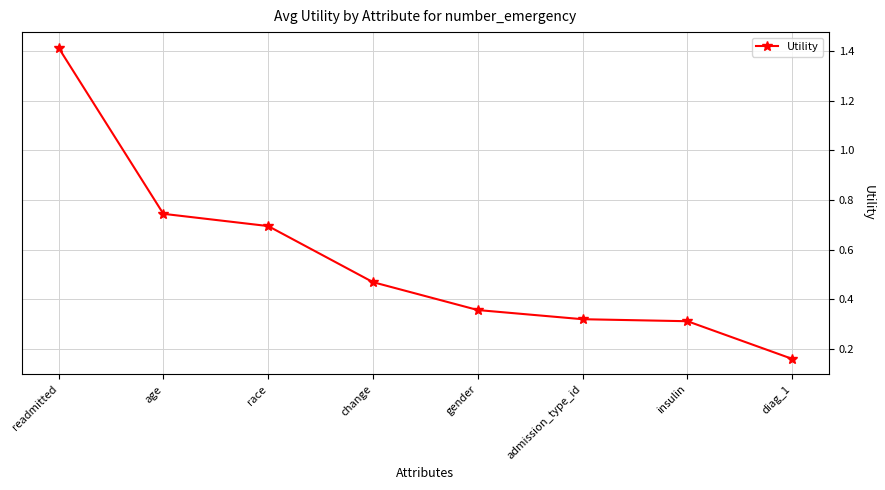

The value at gender is 0.6. True or false?

False